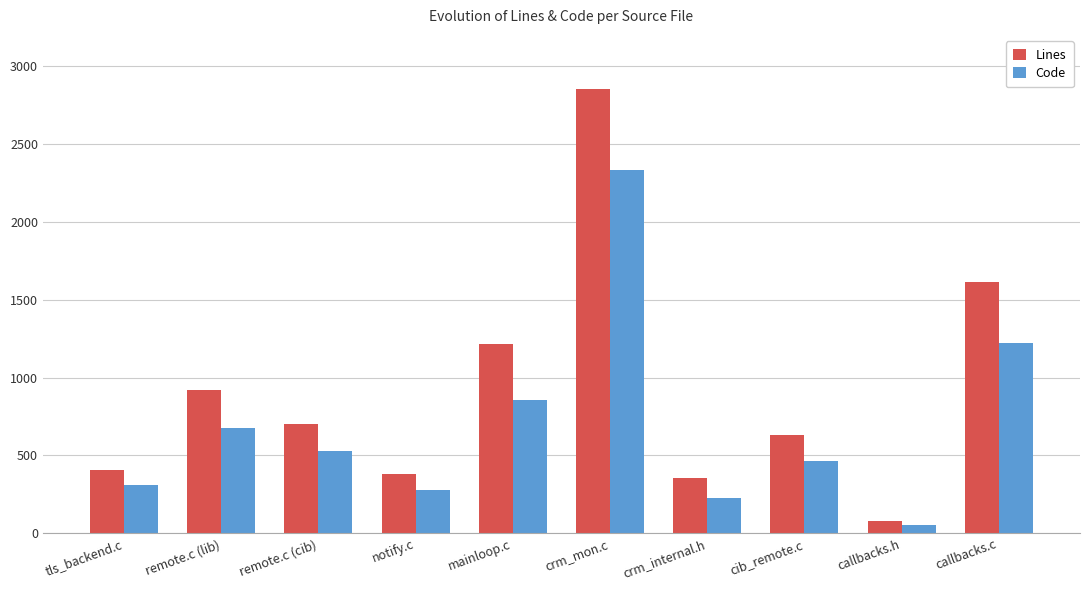

At which category is the sum across all series the highest?

crm_mon.c